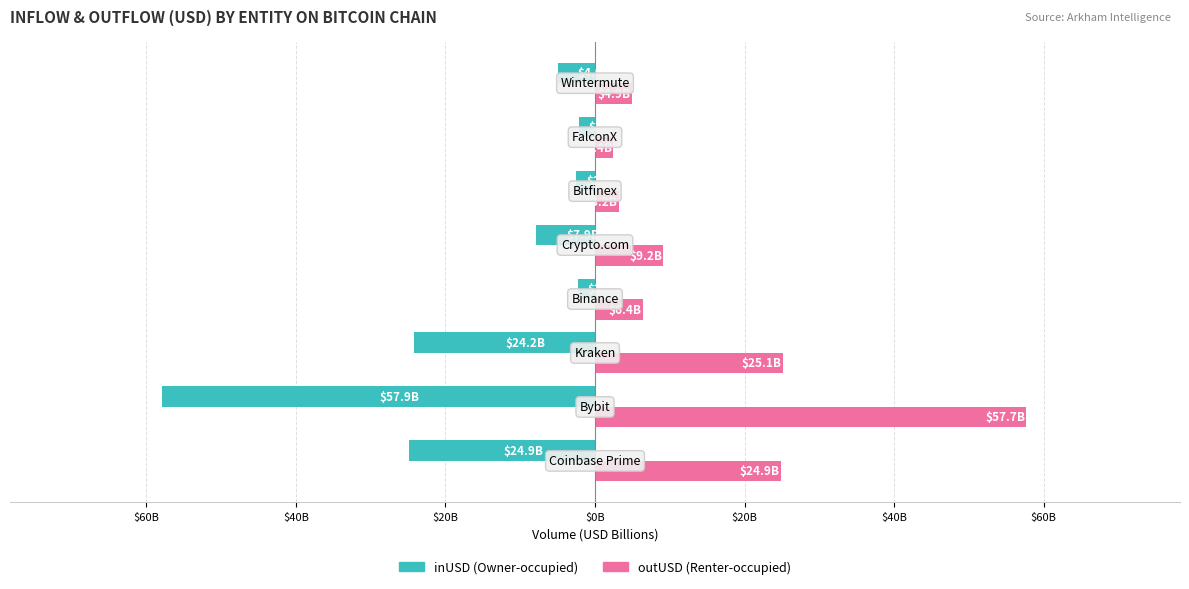

What are all the series names shown in the legend?

inUSD (Owner-occupied), outUSD (Renter-occupied)